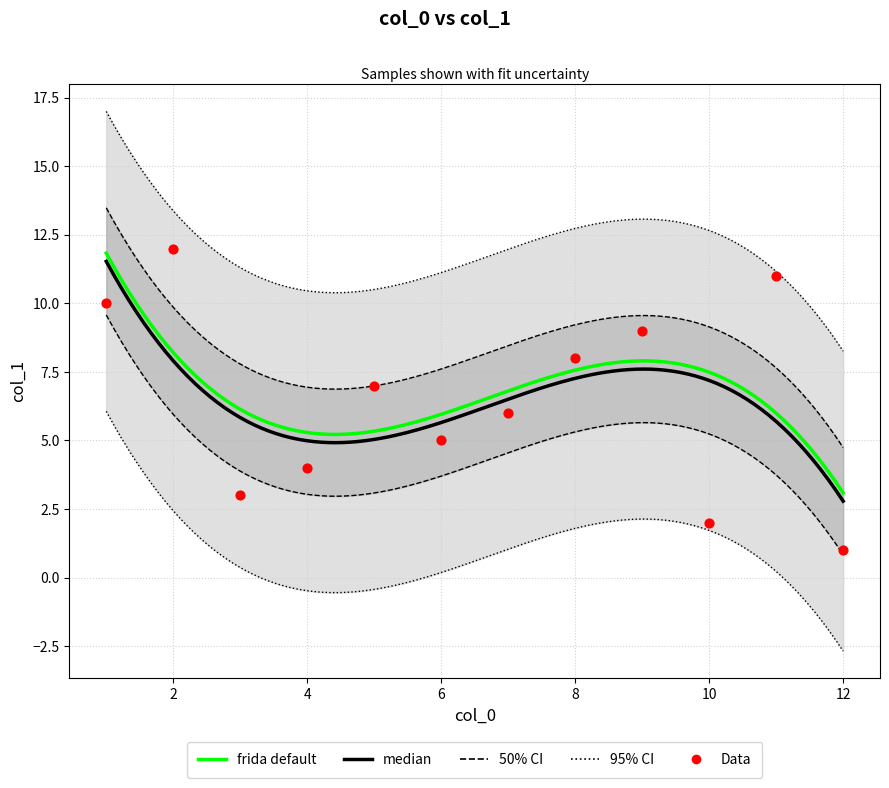

What is the ratio of the value at 2 to the value at 3?

4.0